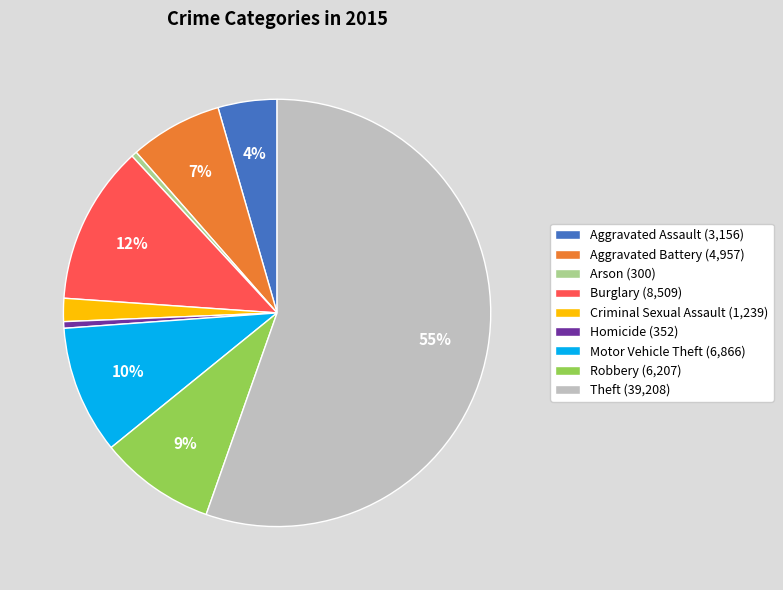

Does Aggravated Battery represent more than half of the total?

No